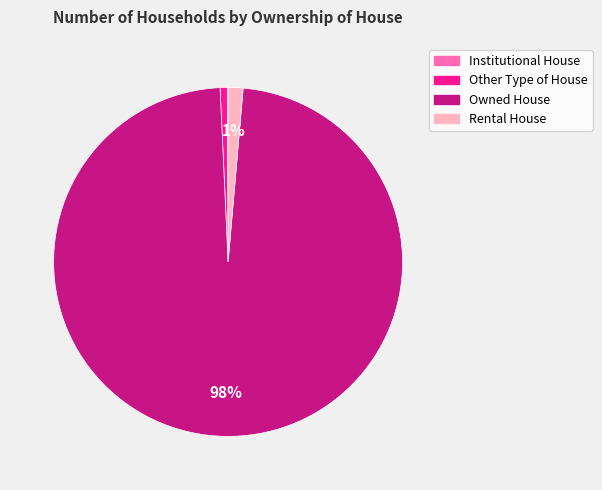

To the nearest percent, what is the difference between the largest and smallest slice percentages?

98%